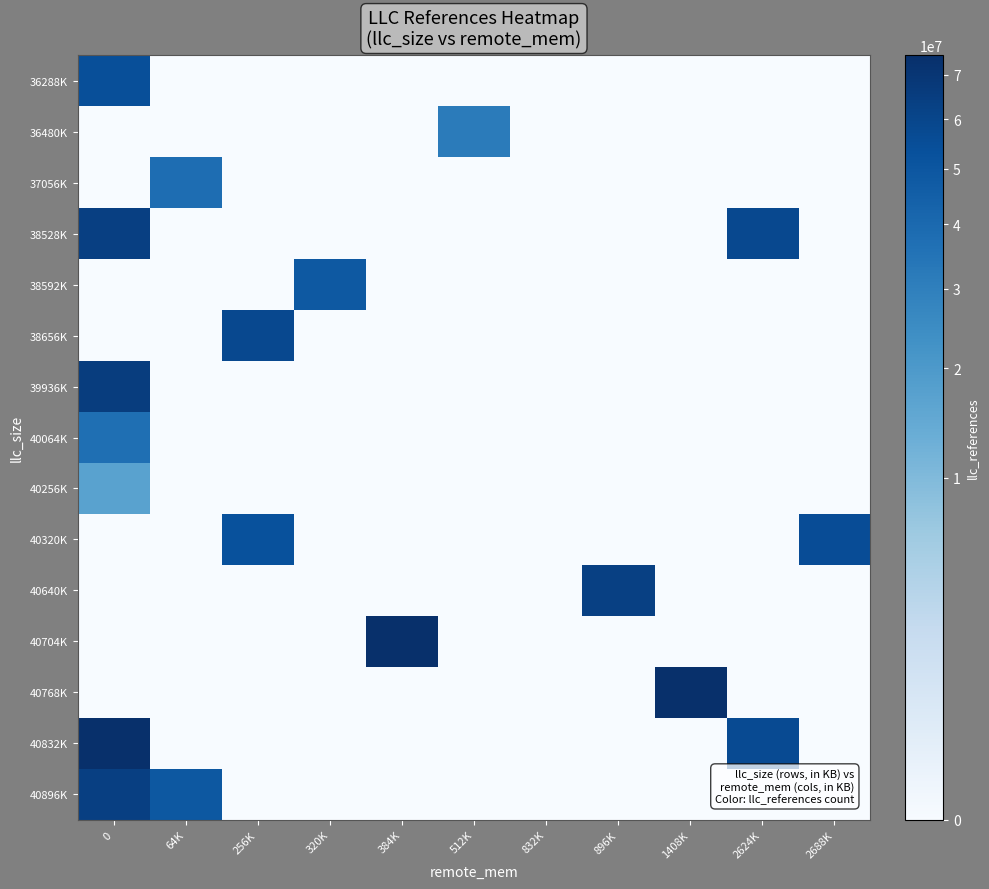

Reading left to right, transcribe all the data shown in this chart.

36288K: 0=54528085	64K=0	256K=0	320K=0	384K=0	512K=0	832K=0	896K=0	1408K=0	2624K=0	2688K=0
36480K: 0=0	64K=0	256K=0	320K=0	384K=0	512K=31780599	832K=0	896K=0	1408K=0	2624K=0	2688K=0
37056K: 0=0	64K=38042752	256K=0	320K=0	384K=0	512K=0	832K=0	896K=0	1408K=0	2624K=0	2688K=0
38528K: 0=63993390	64K=0	256K=0	320K=0	384K=0	512K=0	832K=0	896K=0	1408K=0	2624K=58072459	2688K=0
38592K: 0=0	64K=0	256K=0	320K=48291286	384K=0	512K=0	832K=0	896K=0	1408K=0	2624K=0	2688K=0
38656K: 0=0	64K=0	256K=58072459	320K=0	384K=0	512K=0	832K=0	896K=0	1408K=0	2624K=0	2688K=0
39936K: 0=65542227	64K=0	256K=0	320K=0	384K=0	512K=0	832K=0	896K=0	1408K=0	2624K=0	2688K=0
40064K: 0=37030827	64K=0	256K=0	320K=0	384K=0	512K=0	832K=0	896K=0	1408K=0	2624K=0	2688K=0
40256K: 0=16958777	64K=0	256K=0	320K=0	384K=0	512K=0	832K=0	896K=0	1408K=0	2624K=0	2688K=0
40320K: 0=0	64K=0	256K=53165059	320K=0	384K=0	512K=0	832K=0	896K=0	1408K=0	2624K=0	2688K=55373616
40640K: 0=0	64K=0	256K=0	320K=0	384K=0	512K=0	832K=0	896K=63071105	1408K=0	2624K=0	2688K=0
40704K: 0=0	64K=0	256K=0	320K=0	384K=74557287	512K=0	832K=0	896K=0	1408K=0	2624K=0	2688K=0
40768K: 0=0	64K=0	256K=0	320K=0	384K=0	512K=0	832K=0	896K=0	1408K=74666389	2624K=0	2688K=0
40832K: 0=74690339	64K=0	256K=0	320K=0	384K=0	512K=0	832K=0	896K=0	1408K=0	2624K=57026070	2688K=0
40896K: 0=63993390	64K=49327608	256K=0	320K=0	384K=0	512K=0	832K=0	896K=0	1408K=0	2624K=0	2688K=0